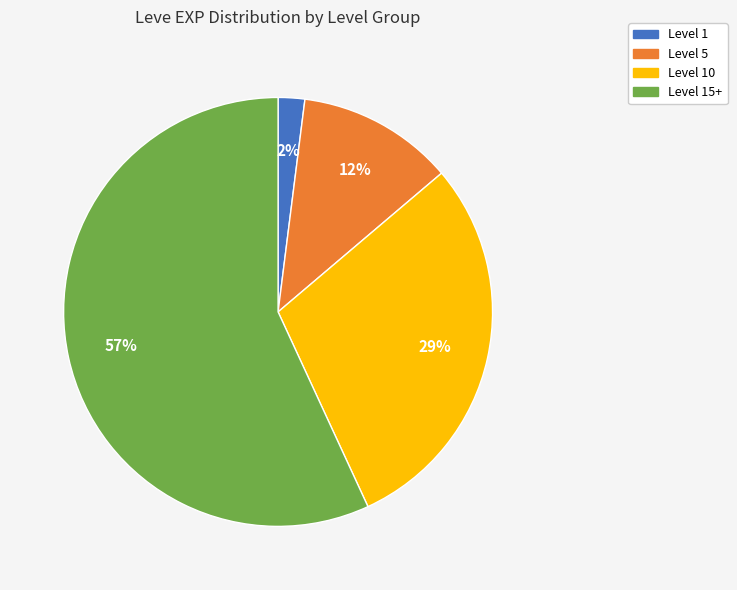

Does any single category account for the majority?

Yes